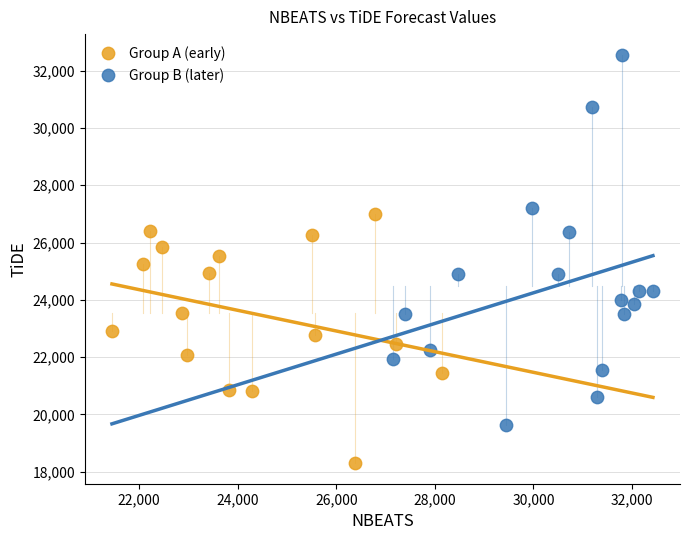

Which series reaches the minimum Y coordinate?

Group A (early)